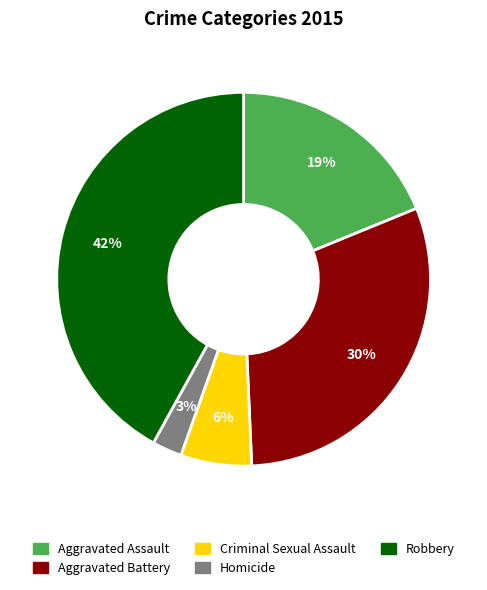

Is it true that Robbery is 53% of the pie?

False